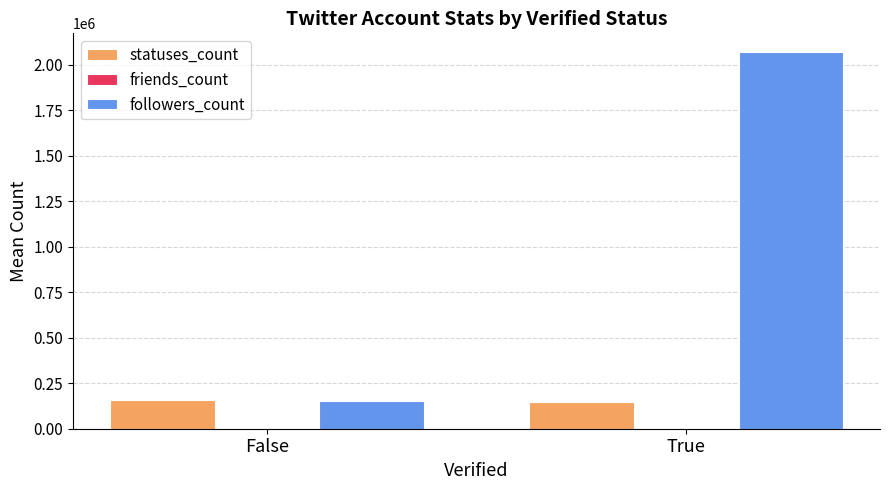

The statuses_count series shows 65725 at True. True or false?

False